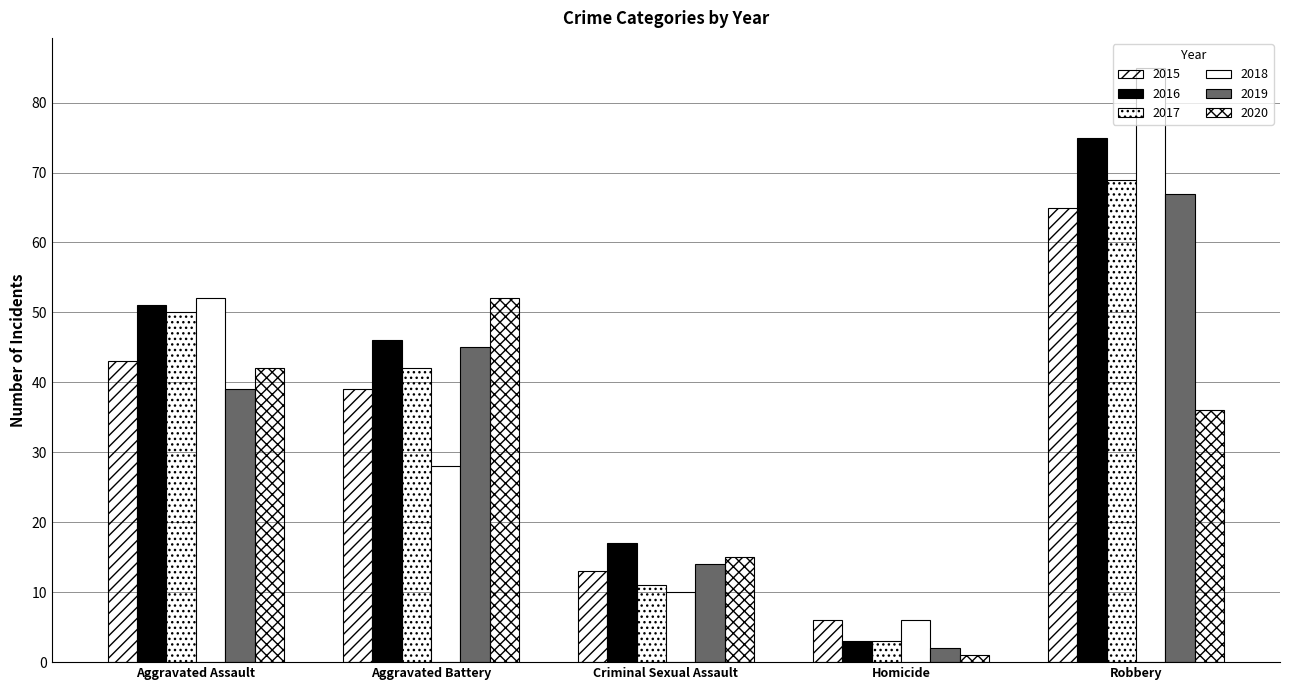

Read the 2015 value at Criminal Sexual Assault.

13